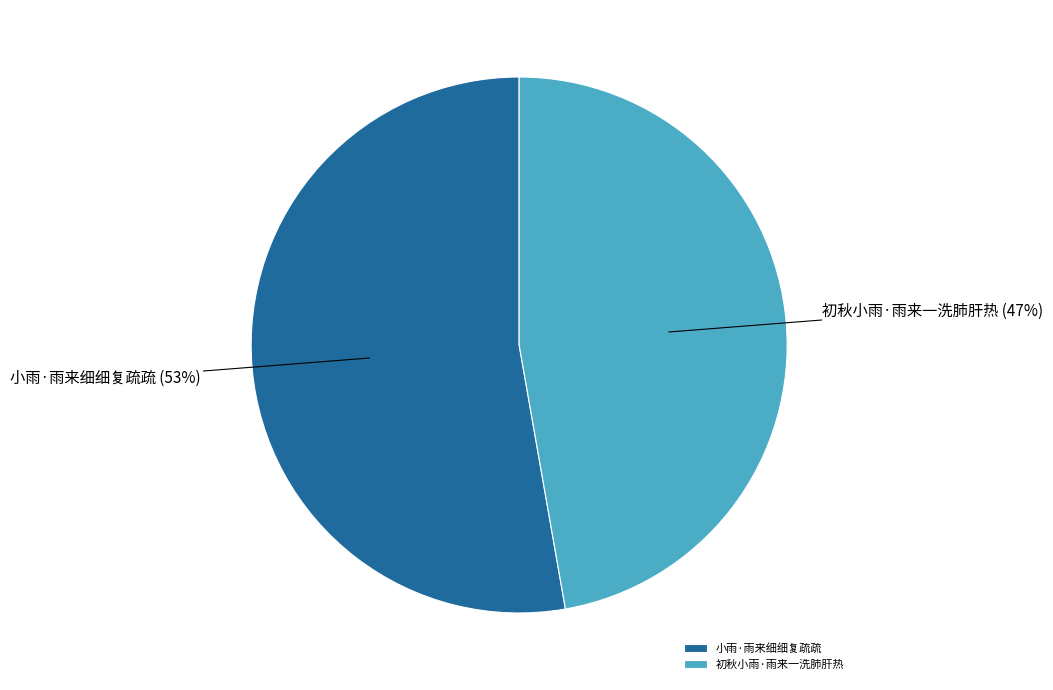

What percentage is the 初秋小雨·雨来一洗肺肝热 slice, to the nearest percent?

47%